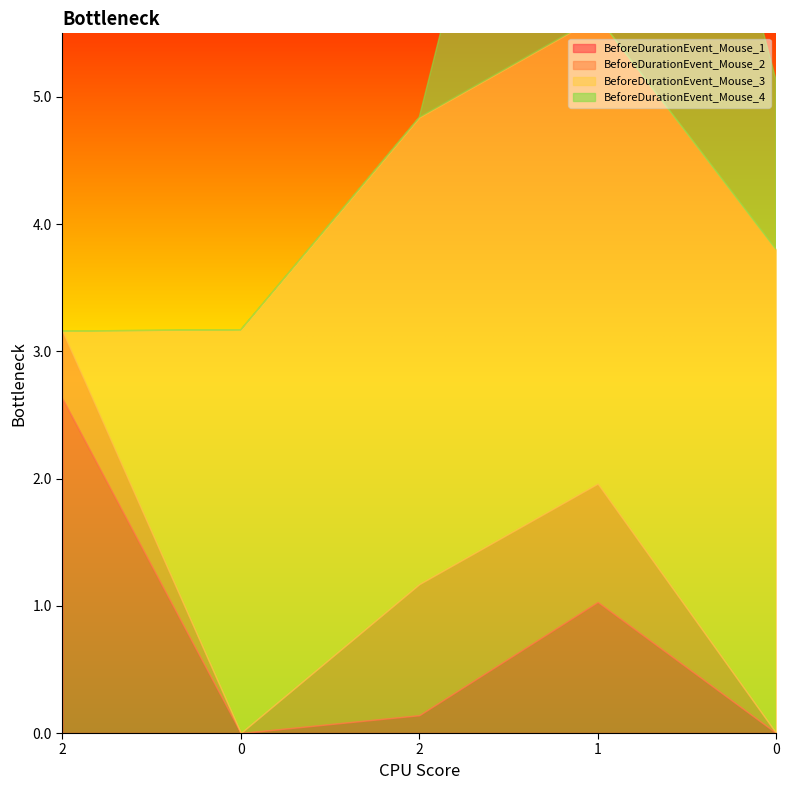

What is the difference between the maximum and minimum values in the BeforeDurationEvent_Mouse_4 series?

4.8